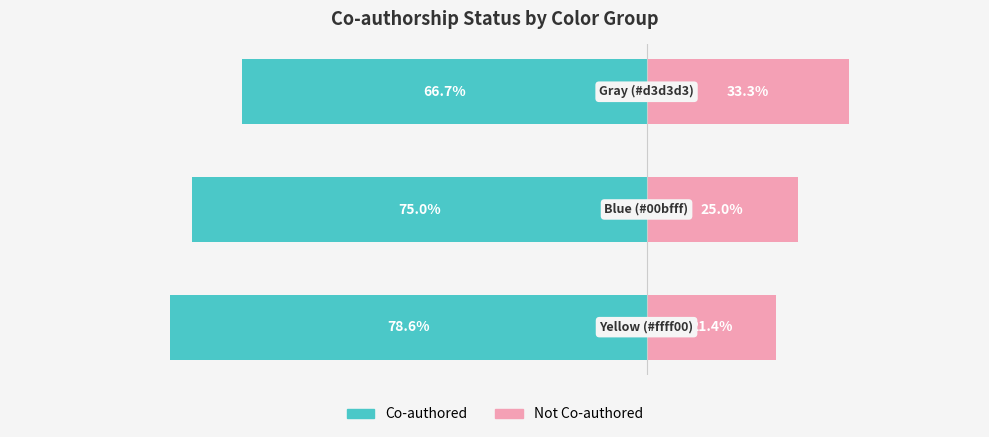

Reading left to right, transcribe all the data shown in this chart.

Co-authored: 0=-78.6	1=-75.0	2=-66.7
Not Co-authored: 0=21.4	1=25.0	2=33.3